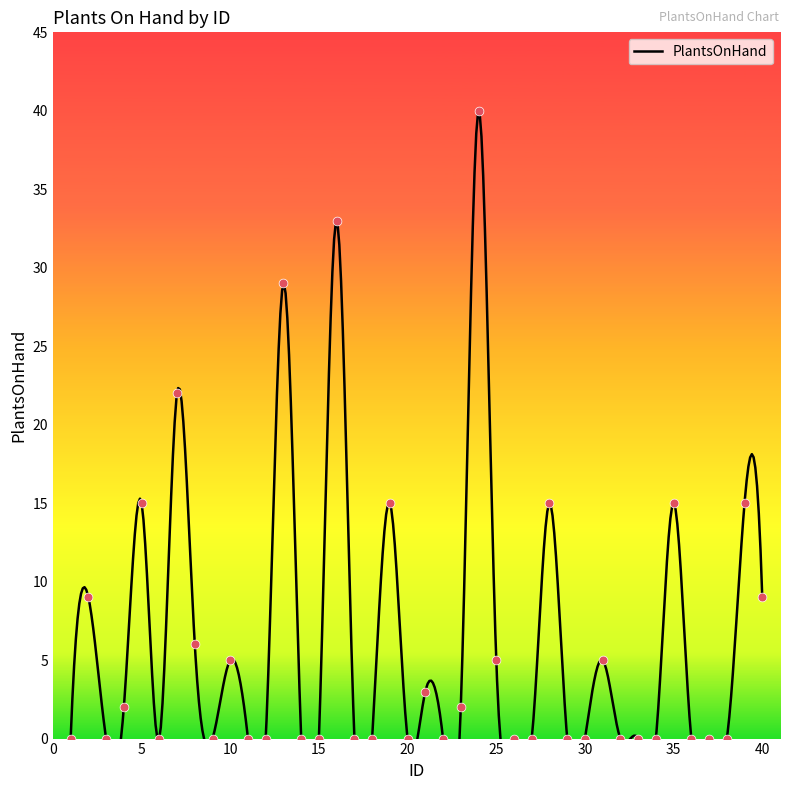

Between 6 and 16, which is larger?

16